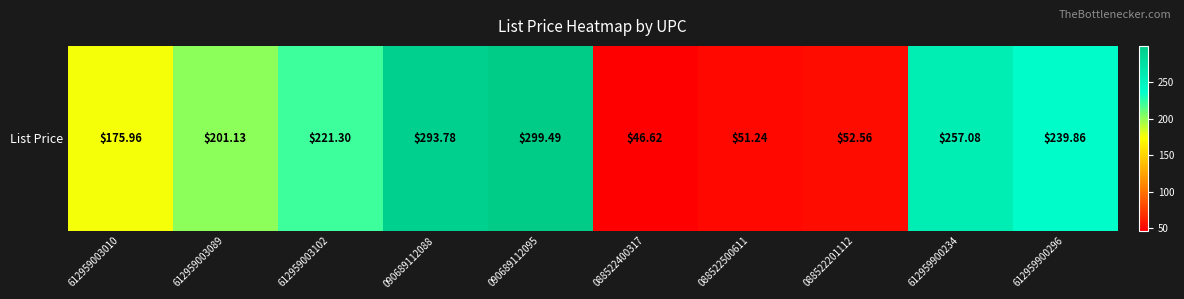

Reading left to right, transcribe all the data shown in this chart.

612959003010=176.0	612959003089=201.1	612959003102=221.3	090689112088=293.8	090689112095=299.5	088522400317=46.6	088522500611=51.2	088522201112=52.6	612959900234=257.1	612959900296=239.9